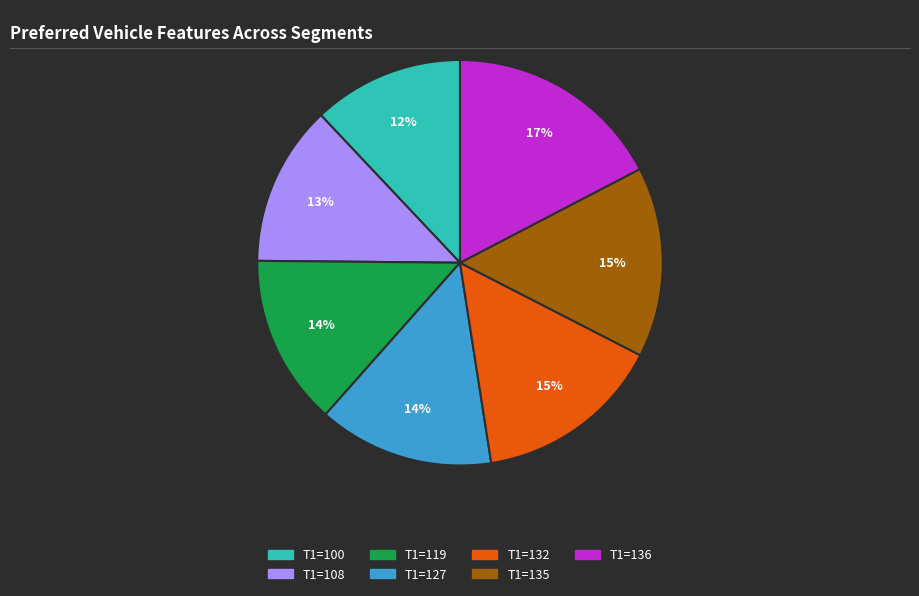

Combined, do T1=119 and T1=127 account for over 50%?

No